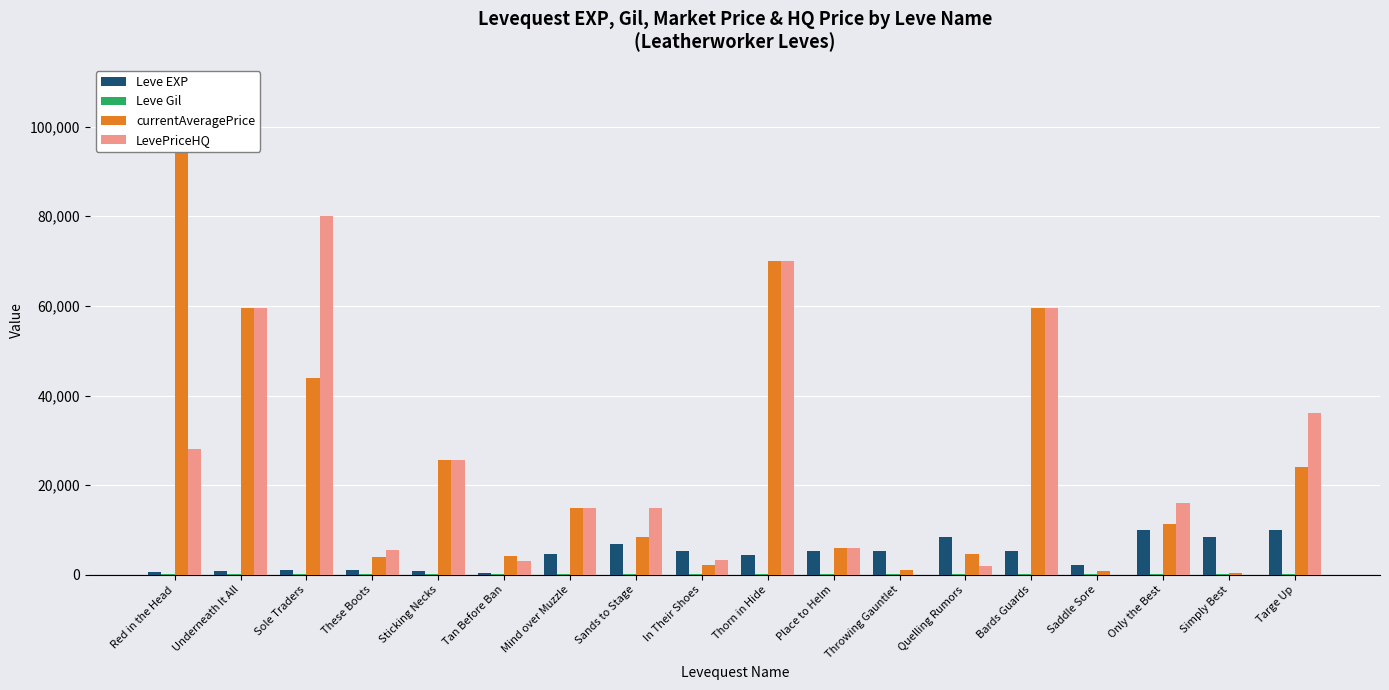

What is the value of the Leve Gil bar at the 10th from the left?

140